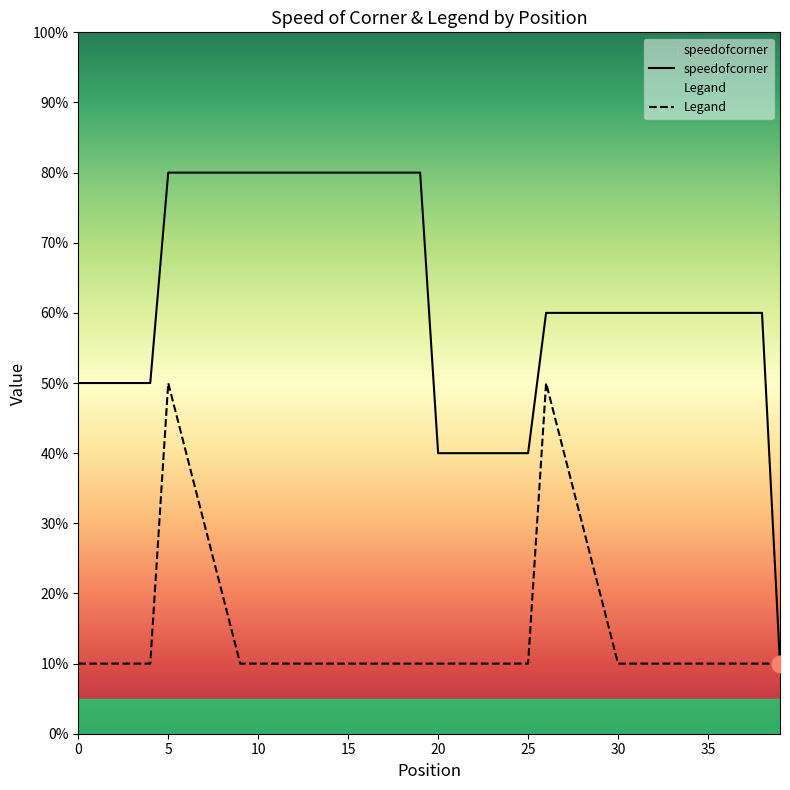

Rank the series by their average value, from highest to lowest.

speedofcorner, Legand